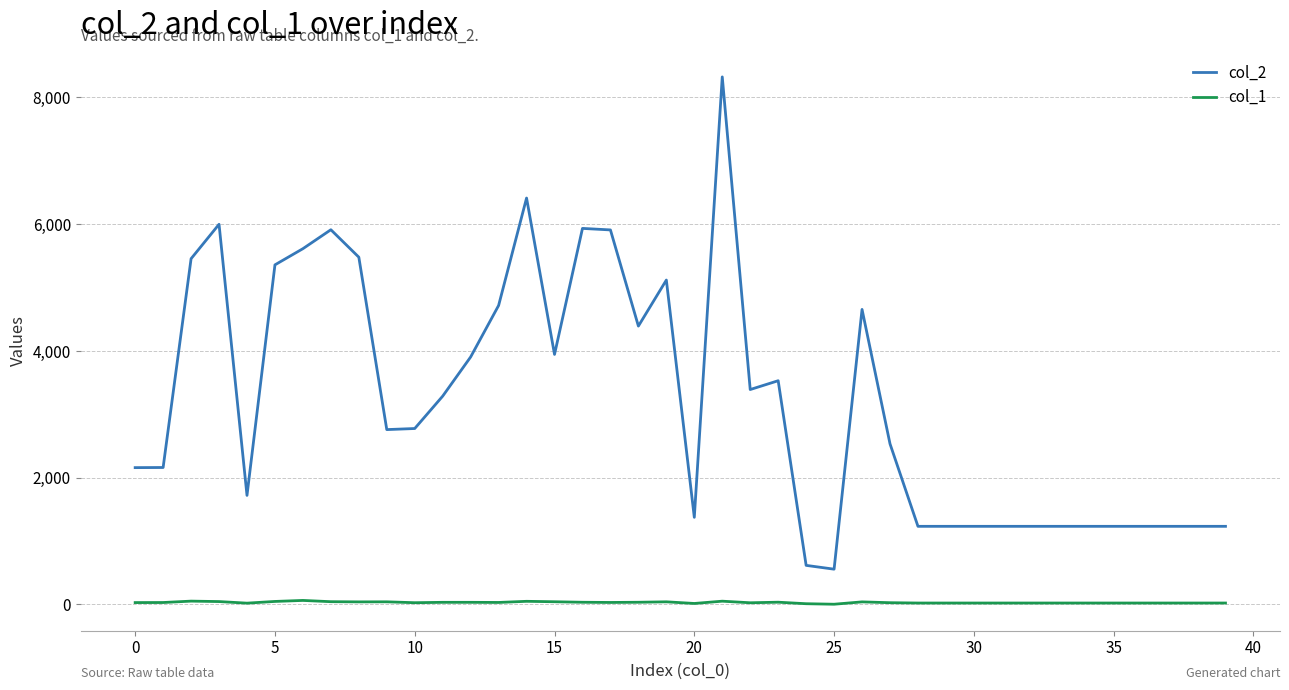

True or false: col_2 and col_1 cross at least once.

False